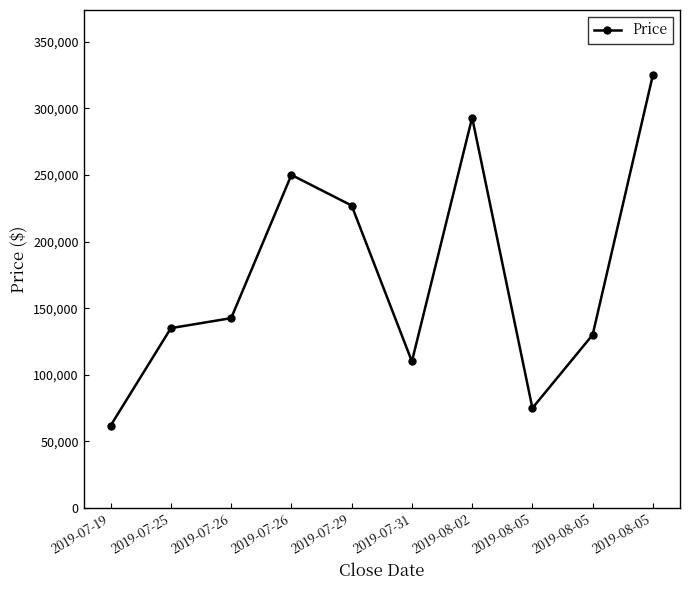

The value at 2019-07-26 is 250000. True or false?

True